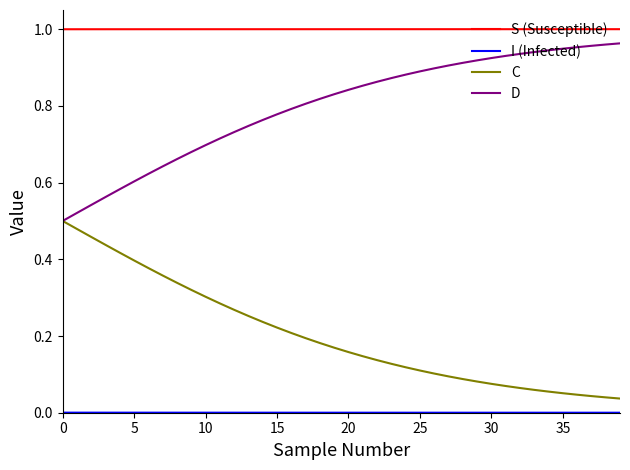

How many lines are shown in the chart?

4